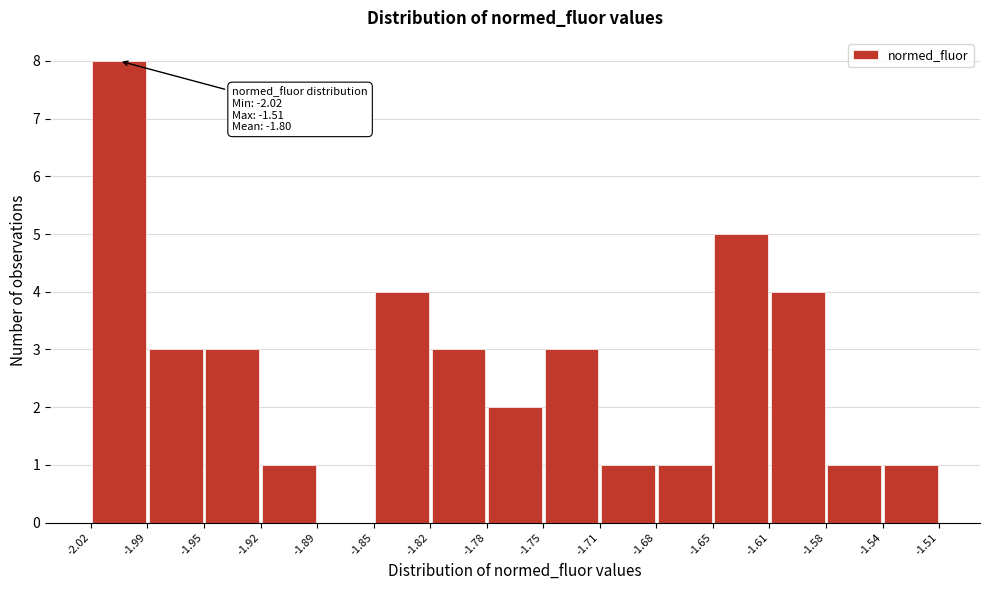

Which range on the x-axis has the tallest bar?

-2.02 to -1.99